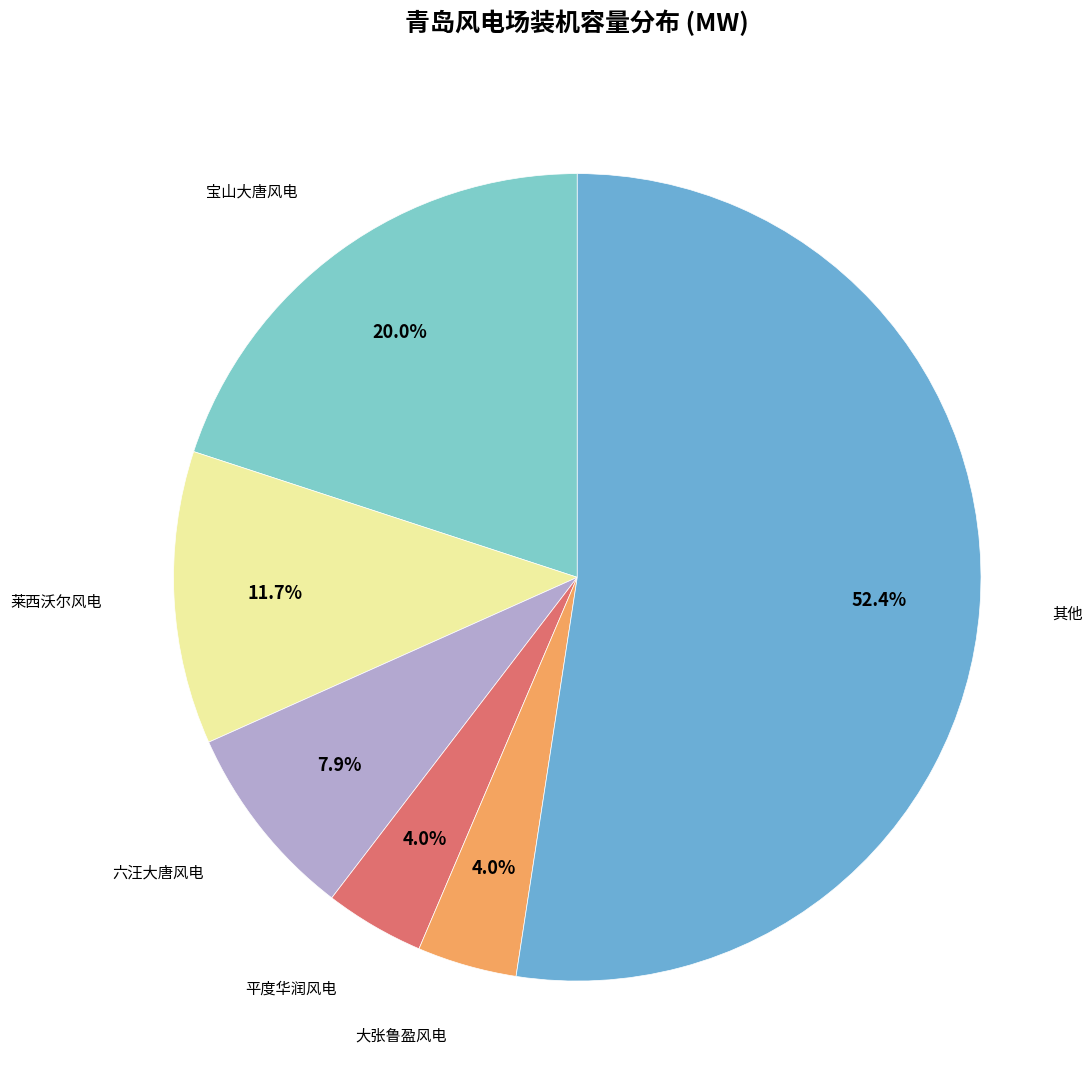

How many slices are in this pie chart?

6